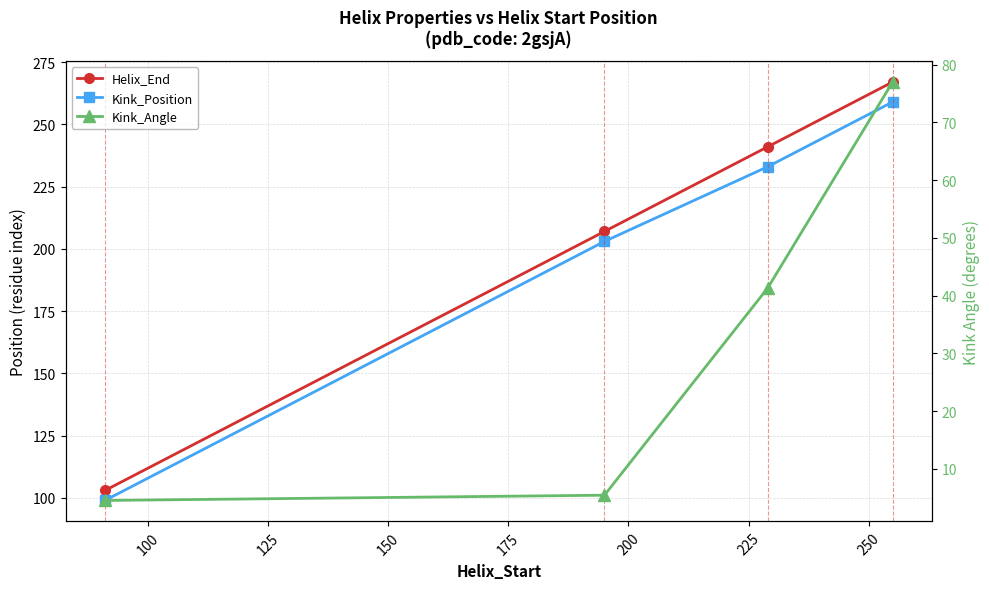

What is the minimum value shown in the chart?

4.6